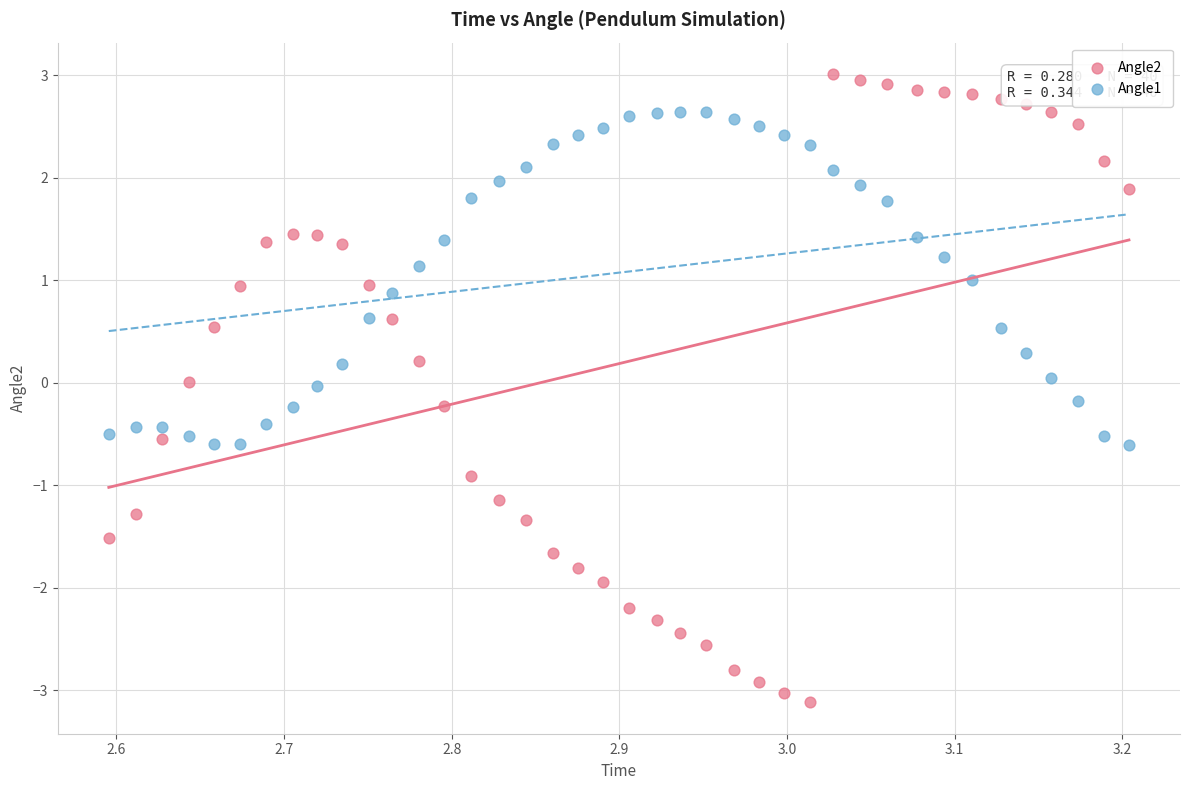

Across all data points, what is the range of Y values (max minus min)?

6.1